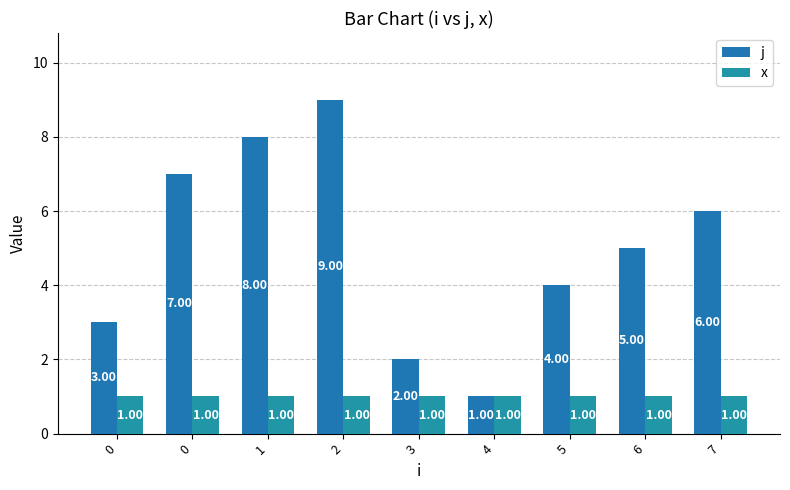

What is the sum of all j values?

45